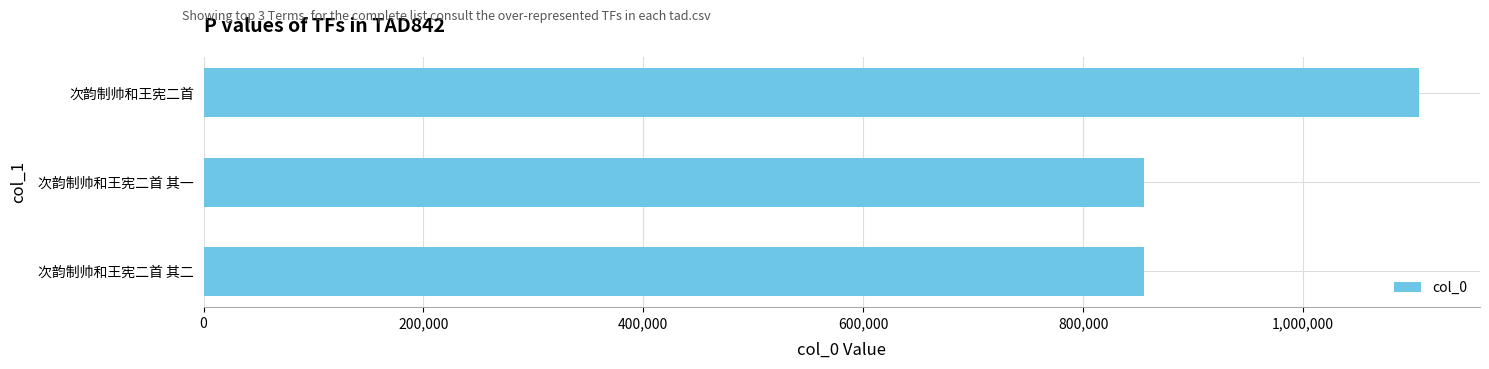

What is the change in value from 次韵制帅和王宪二首 to 次韵制帅和王宪二首 其二?

-250280